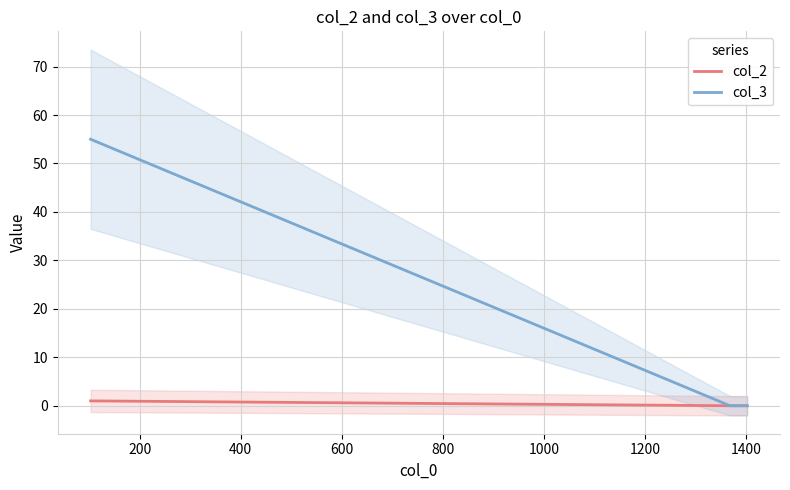

What is the highest value of the col_3 series?

55